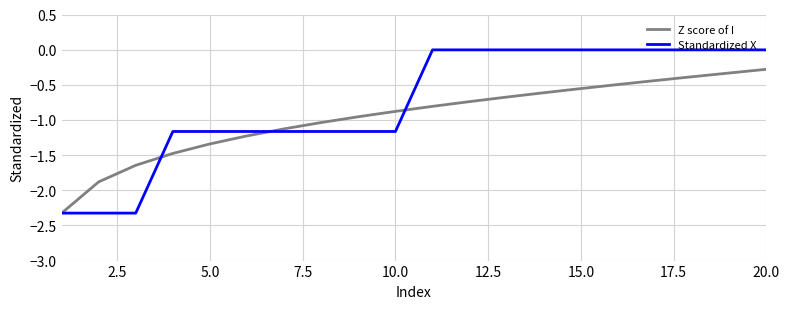

Which series has the largest total across all categories?

Standardized X